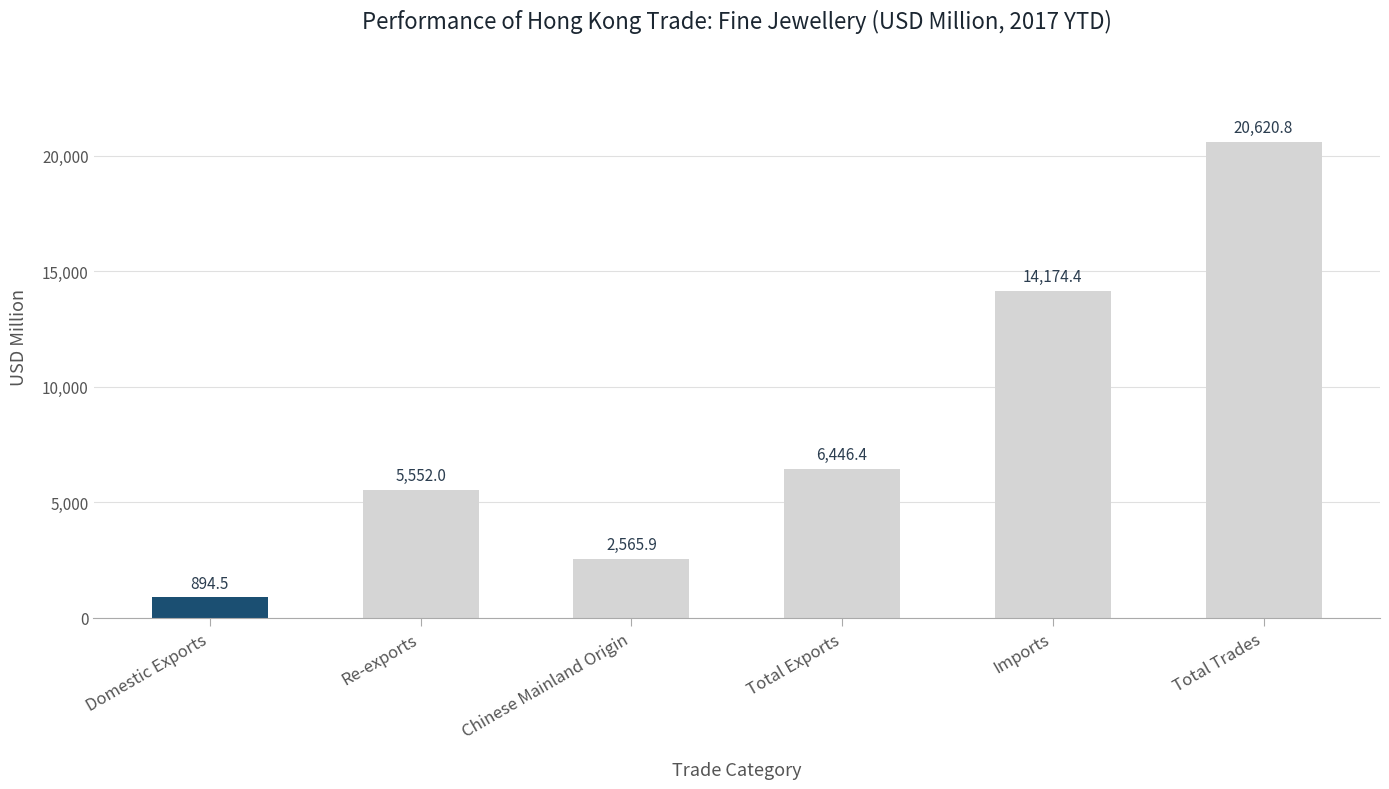

The value at Imports is 23703.2. True or false?

False